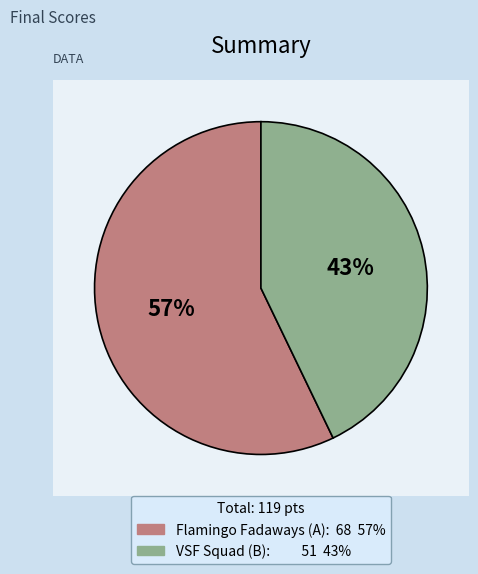

How many slices are in this pie chart?

2